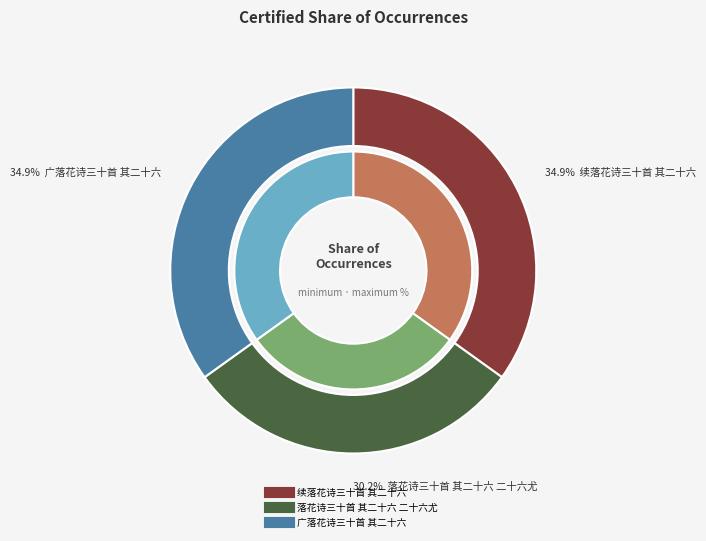

What is the smallest slice in the pie chart?

落花诗三十首 其二十六 二十六尤